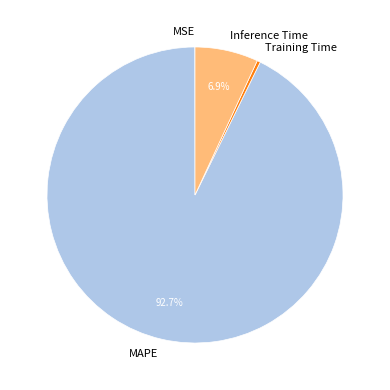

Is there a majority slice in this chart?

Yes